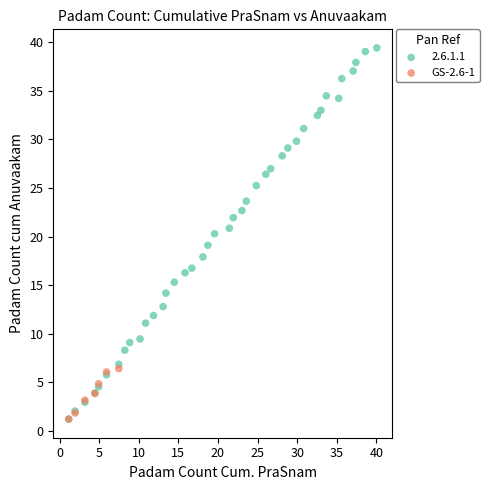

Which series has the widest spread of Y values?

2.6.1.1